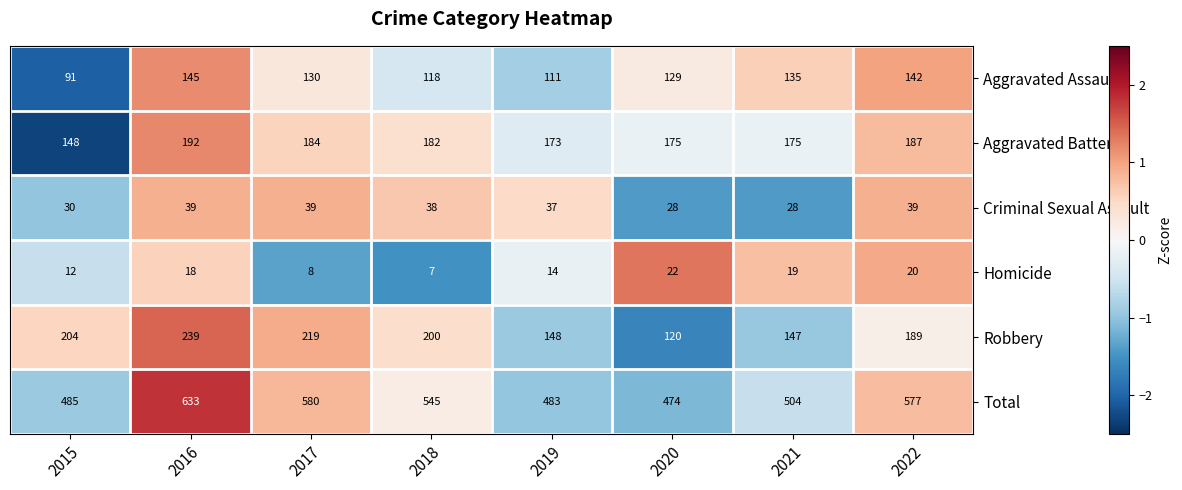

At which category does the chart reach its minimum across all series?

2018